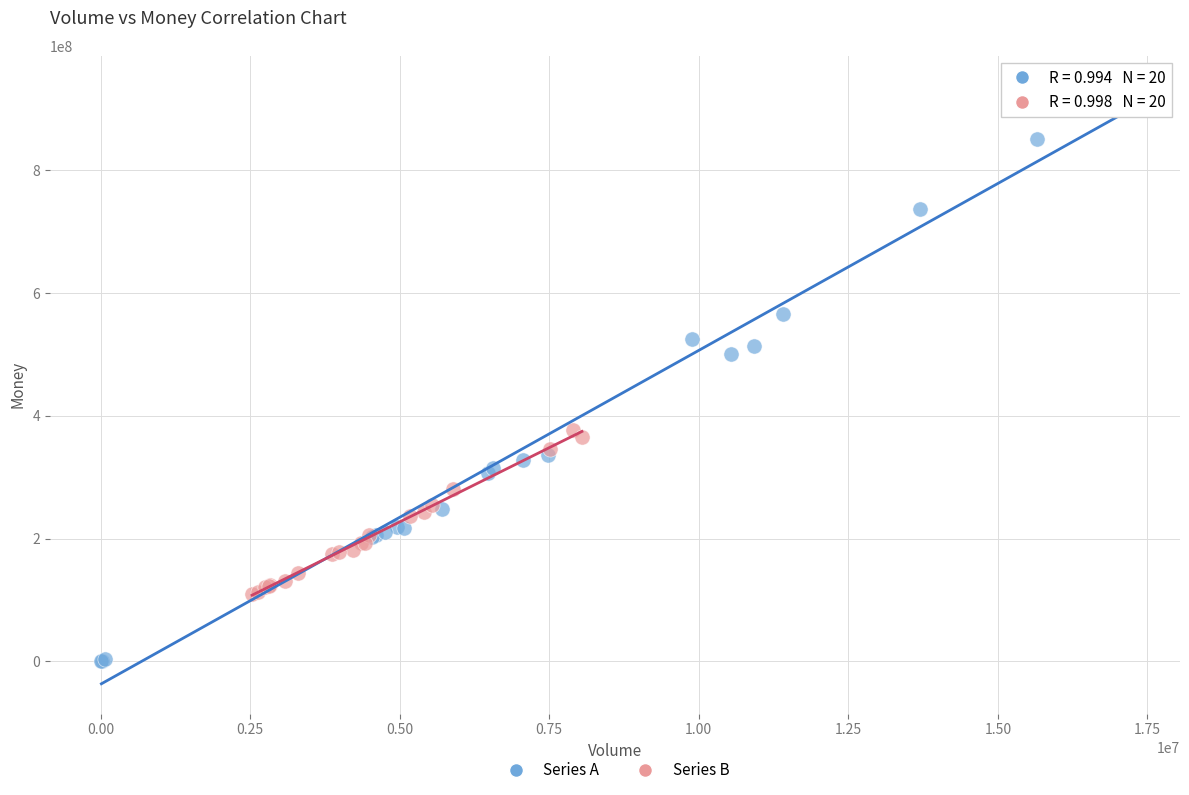

Which series contains the lowest Y value?

Series A